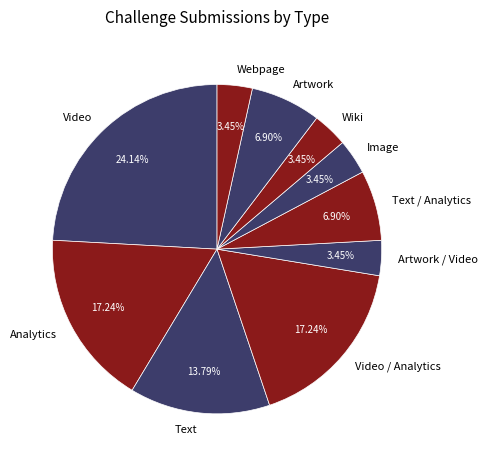

How many segments does this pie chart have?

10